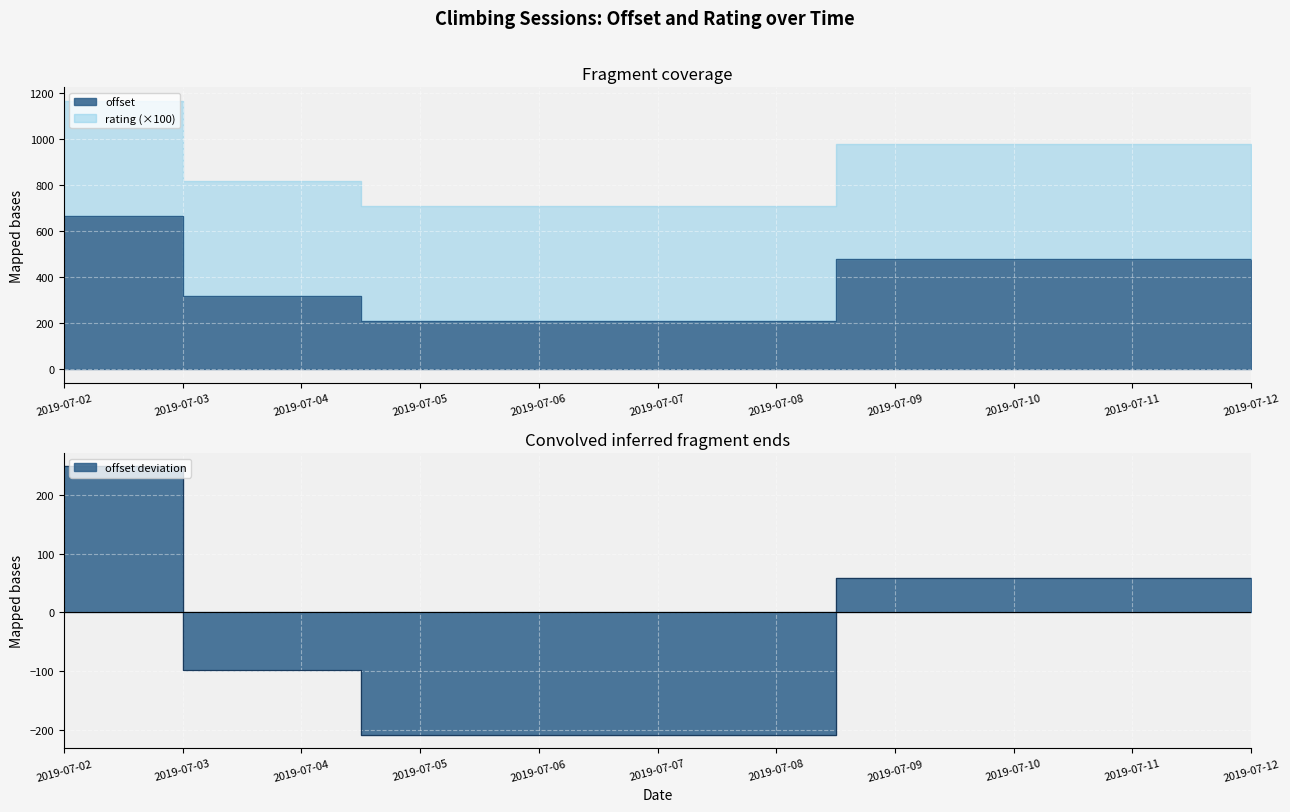

How many lines are shown in the chart?

2